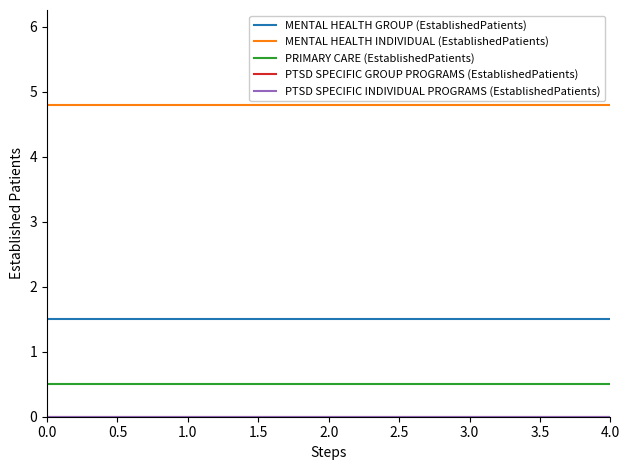

True or false: PTSD SPECIFIC GROUP PROGRAMS (EstablishedPatients) and PTSD SPECIFIC INDIVIDUAL PROGRAMS (EstablishedPatients) cross at least once.

False